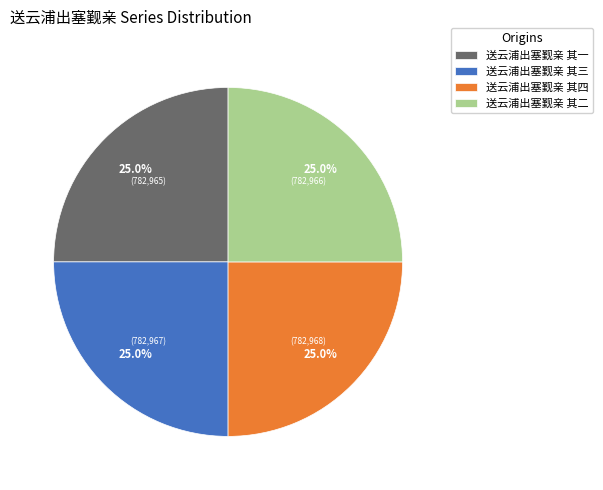

What percentage is the 送云浦出塞觐亲 其三 slice, to the nearest percent?

25%